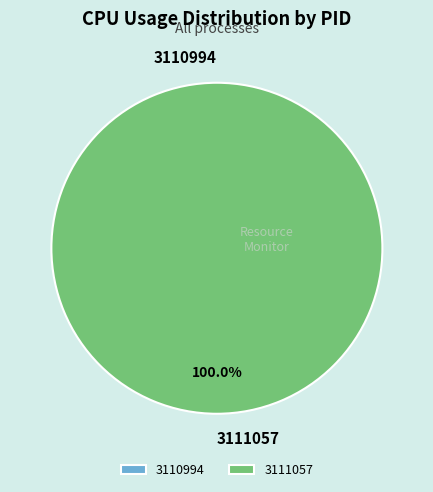

What is the change in value from 3110994 to 3111057?

+13.3